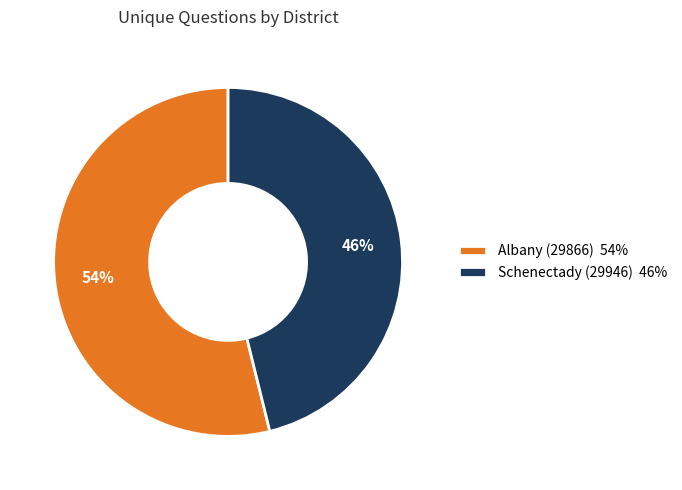

True or false: Schenectady (29946) accounts for 33% of the total.

False